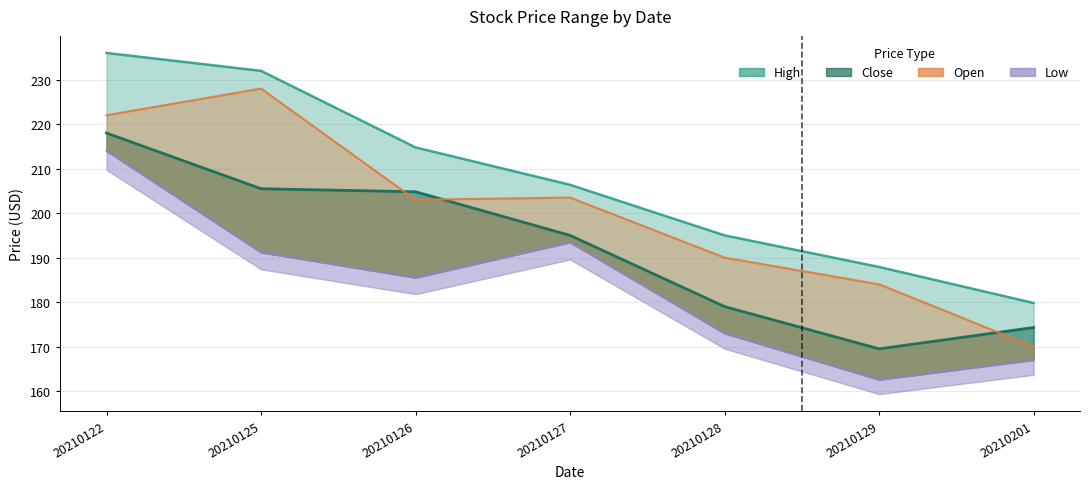

What is the spread (max minus min) of values at 20210127?

12.9